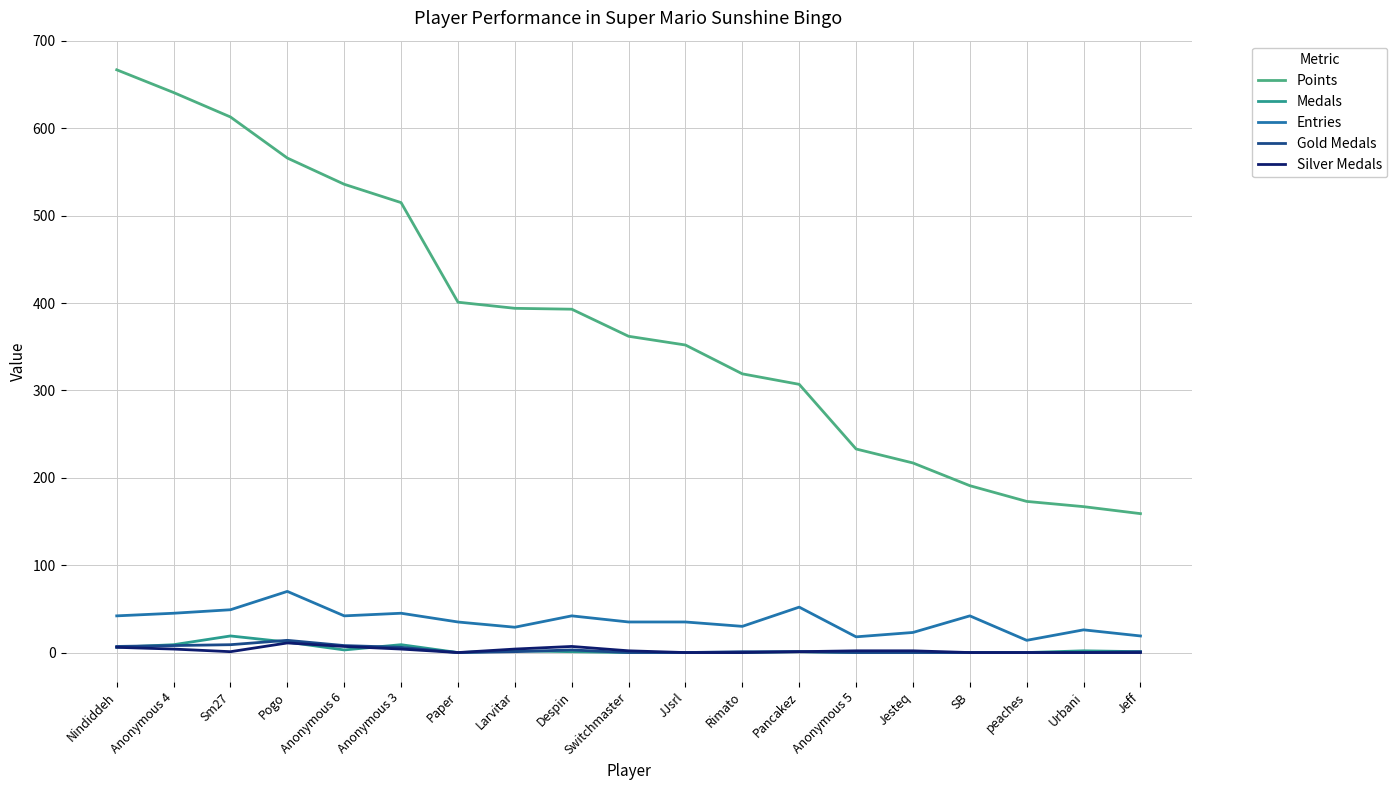

What position from the left is Despin?

9